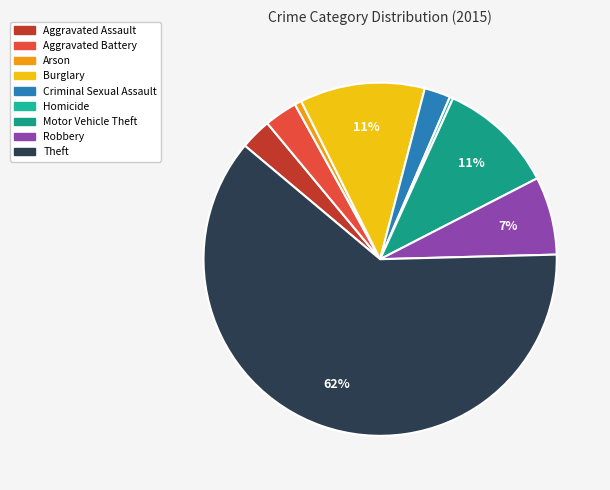

How many segments does this pie chart have?

9